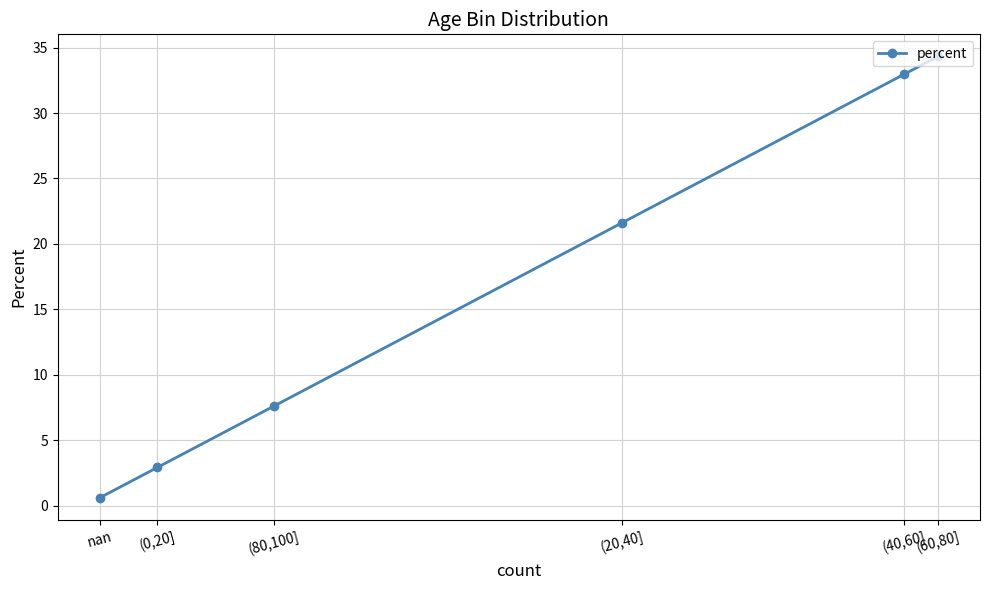

Approximately how many times larger is the value at (60,80] compared to (20,40]?

1.6